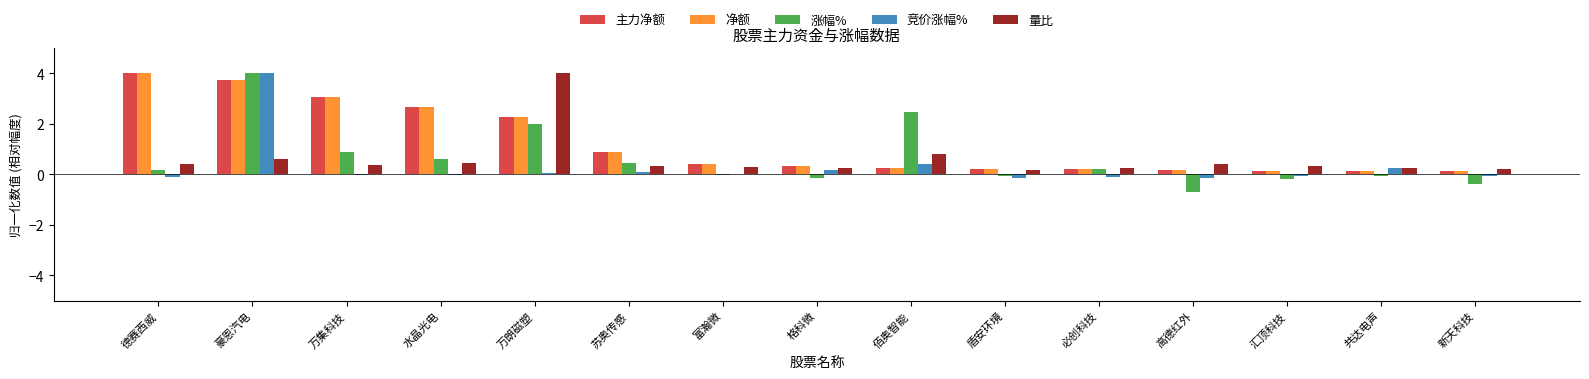

Are the bars grouped side by side (vs. stacked)?

Yes